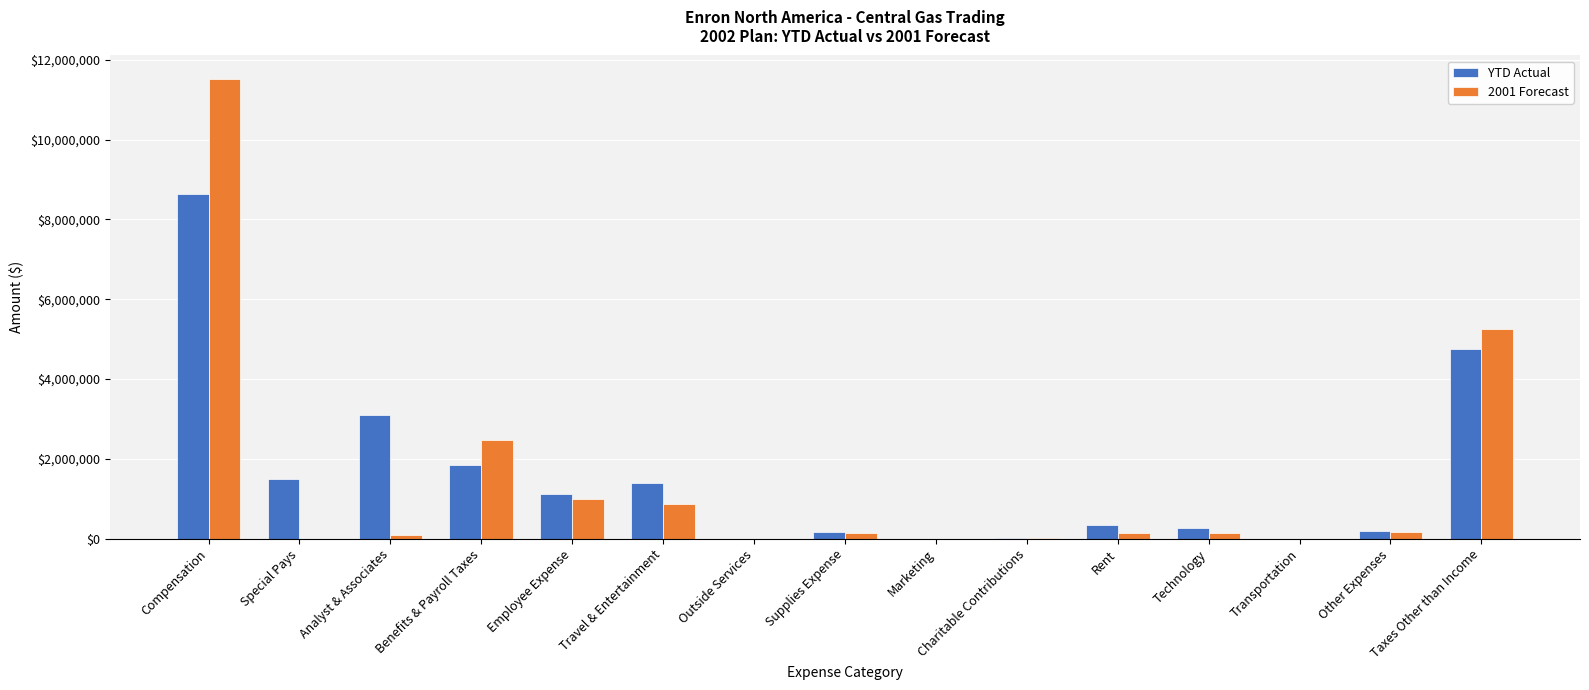

Are the bars horizontal?

No